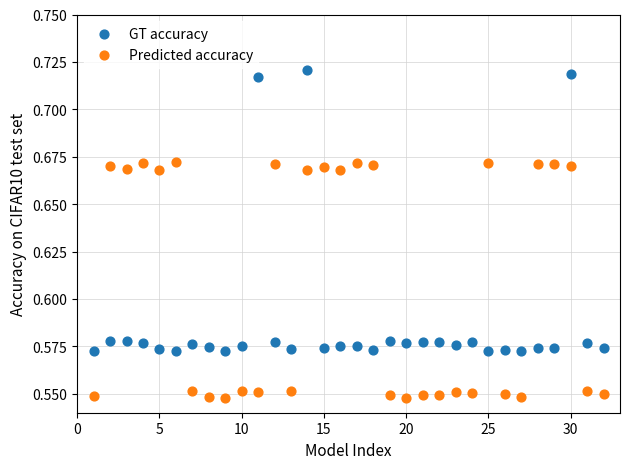

Which series contains the highest Y value?

GT accuracy